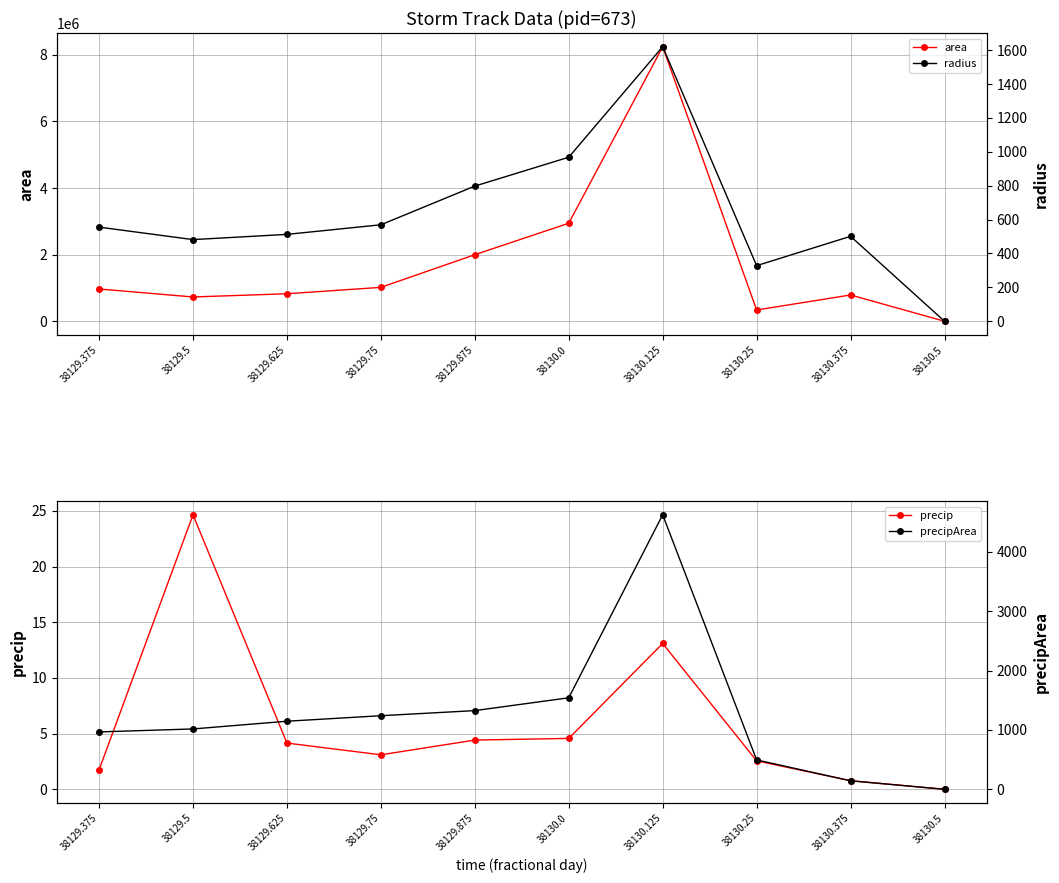

The value of radius at 38129.75 is 569.3. True or false?

True